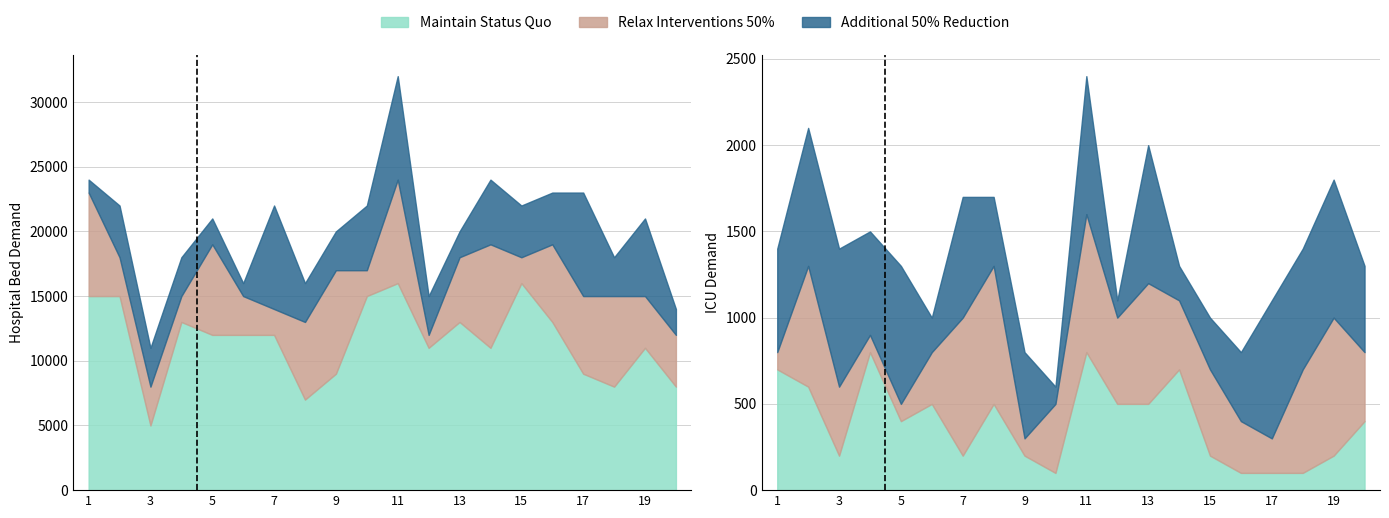

Is it true that f equals 800 at 19?

True